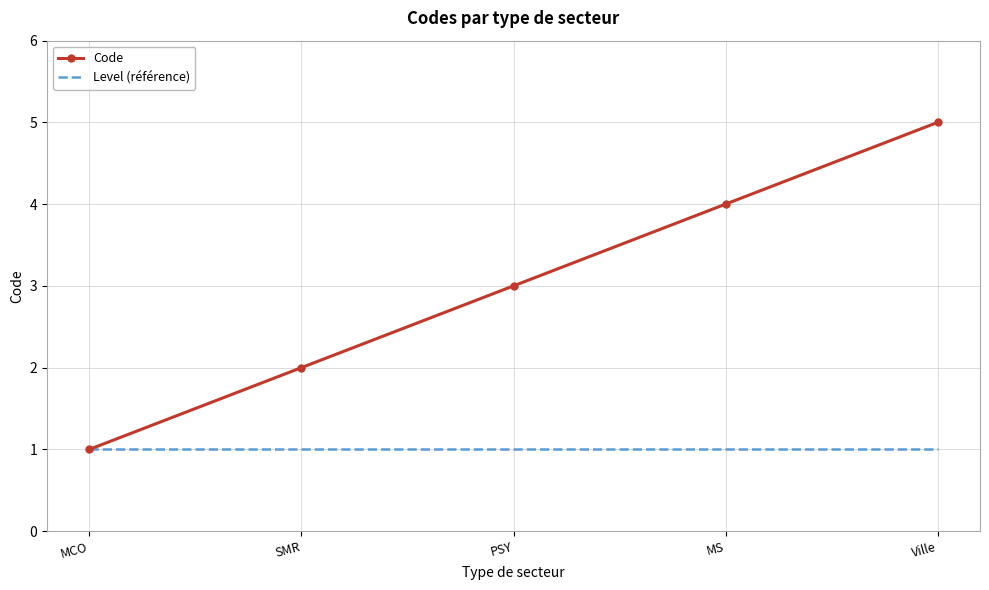

At which label does Code reach its minimum?

MCO